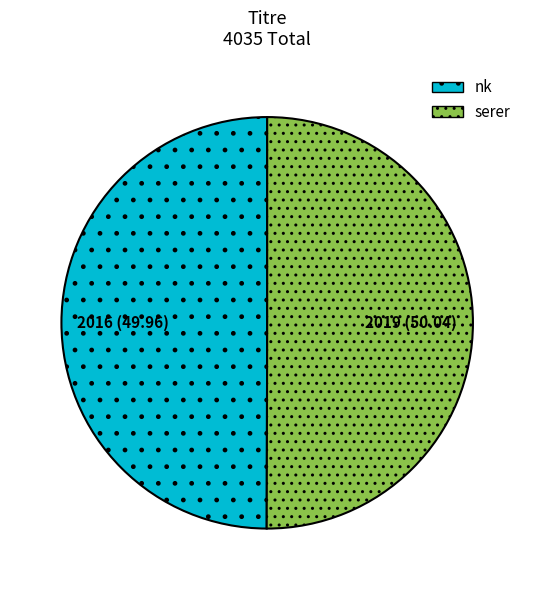

What is the ratio of the value at serer to the value at nk?

1.0